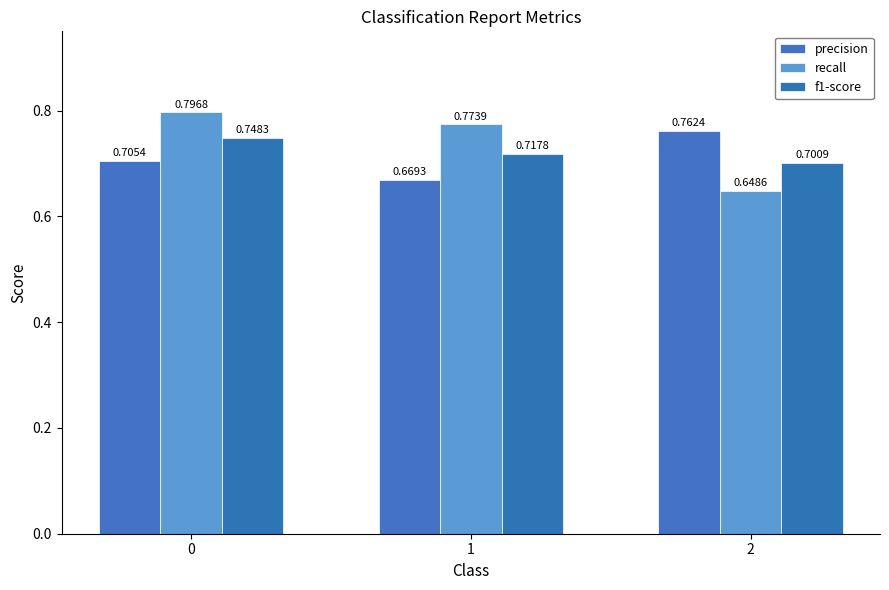

What is the highest value of the f1-score series?

0.7